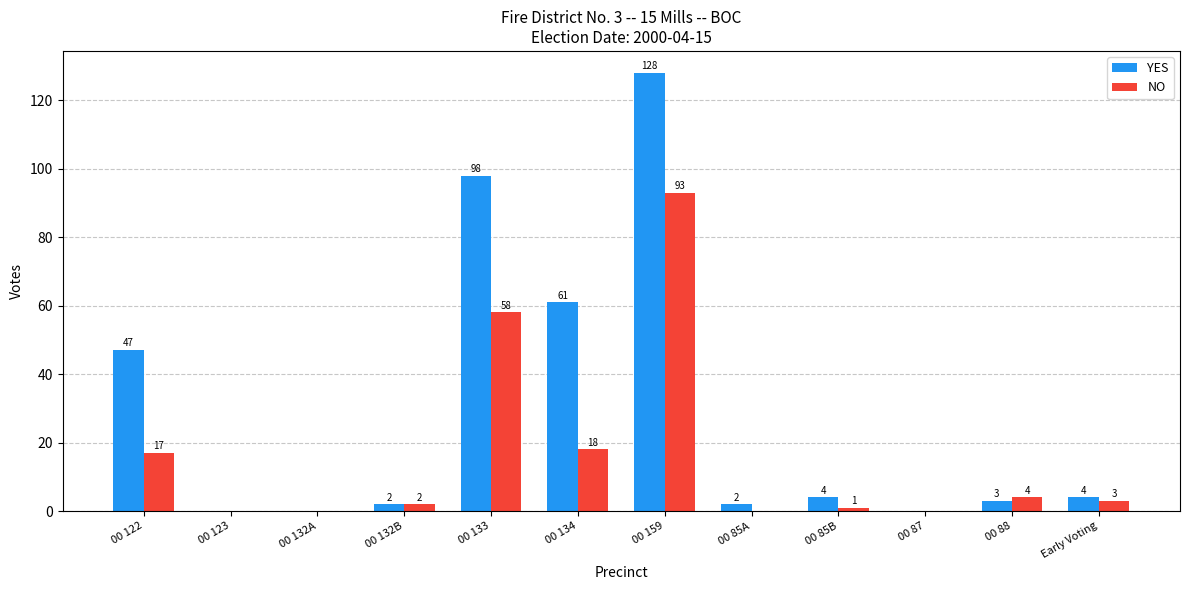

How many groups of bars are there?

12